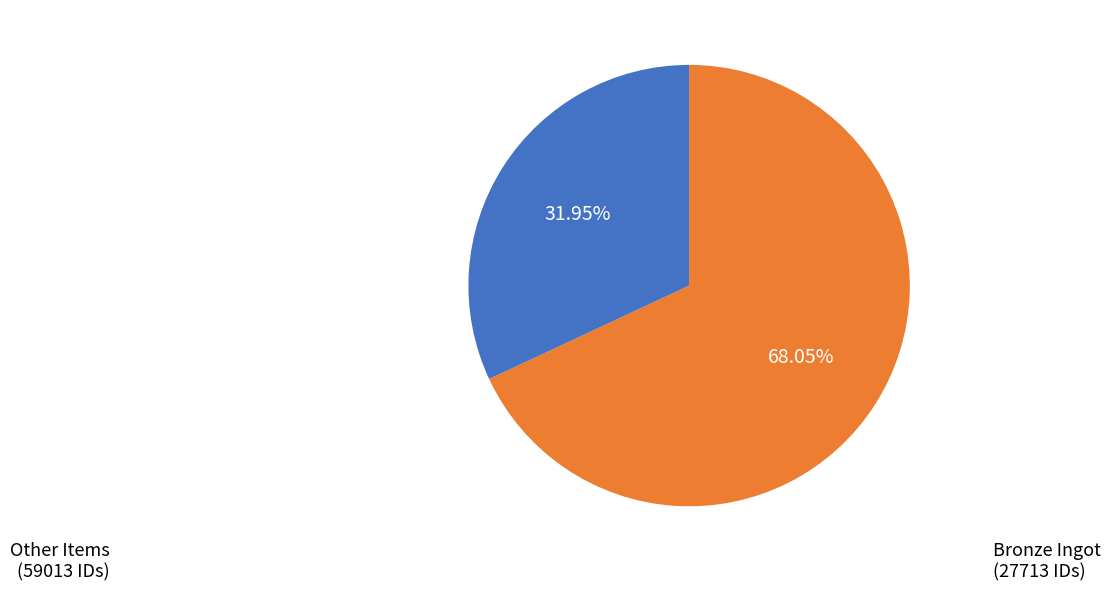

To the nearest percent, what is the average slice percentage?

50%